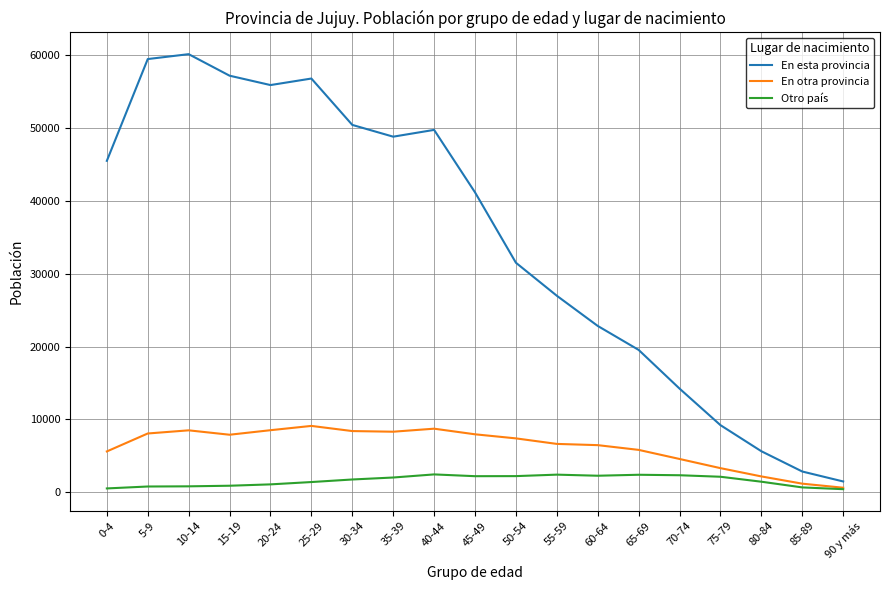

True or false: En esta provincia and Otro país cross at least once.

False